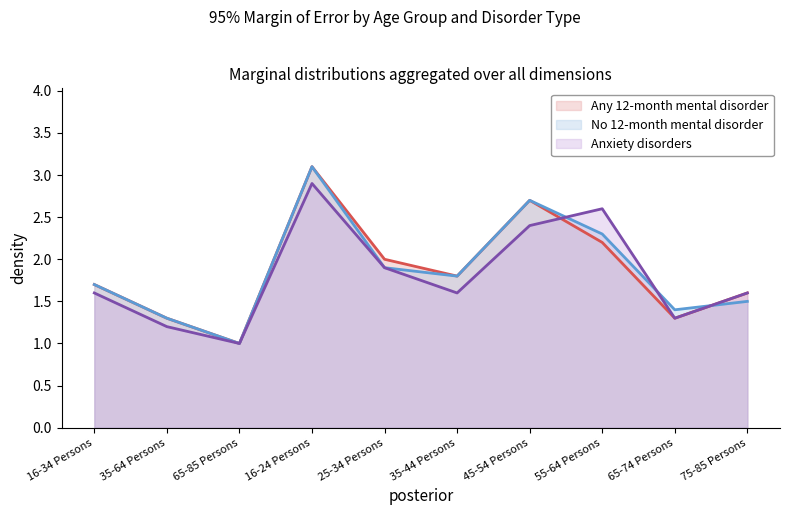

What is the smallest value displayed?

1.0